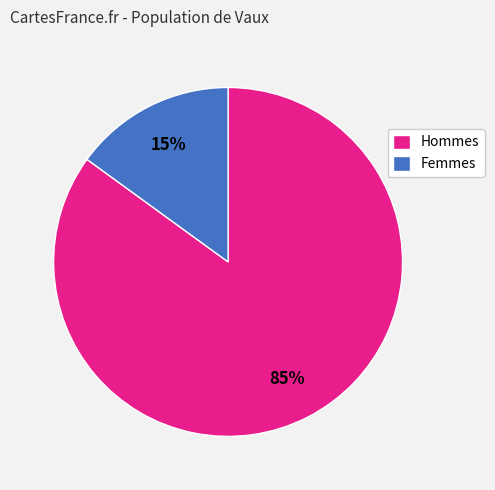

Count the number of slices in the pie.

2